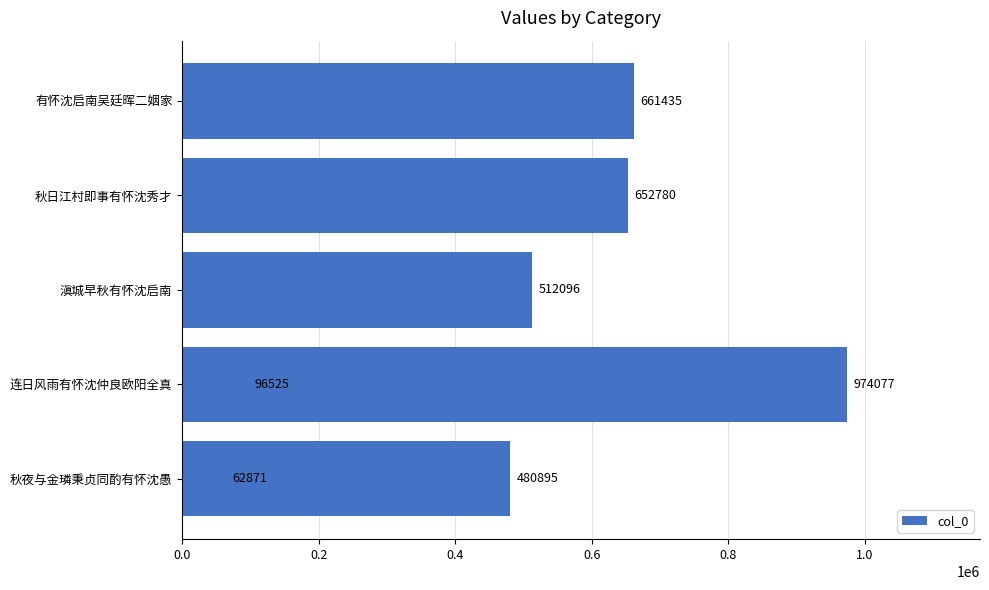

True or false: the data shows 480895 at 0.4.

True